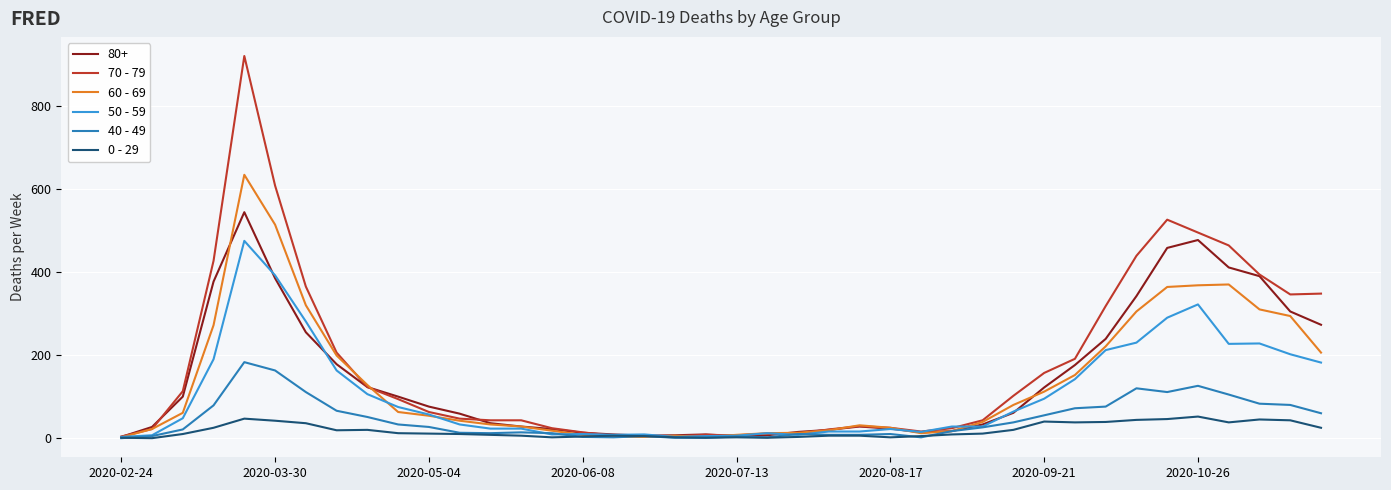

Rank the series by their maximum value, from highest to lowest.

70 - 79, 60 - 69, 80+, 50 - 59, 40 - 49, 0 - 29